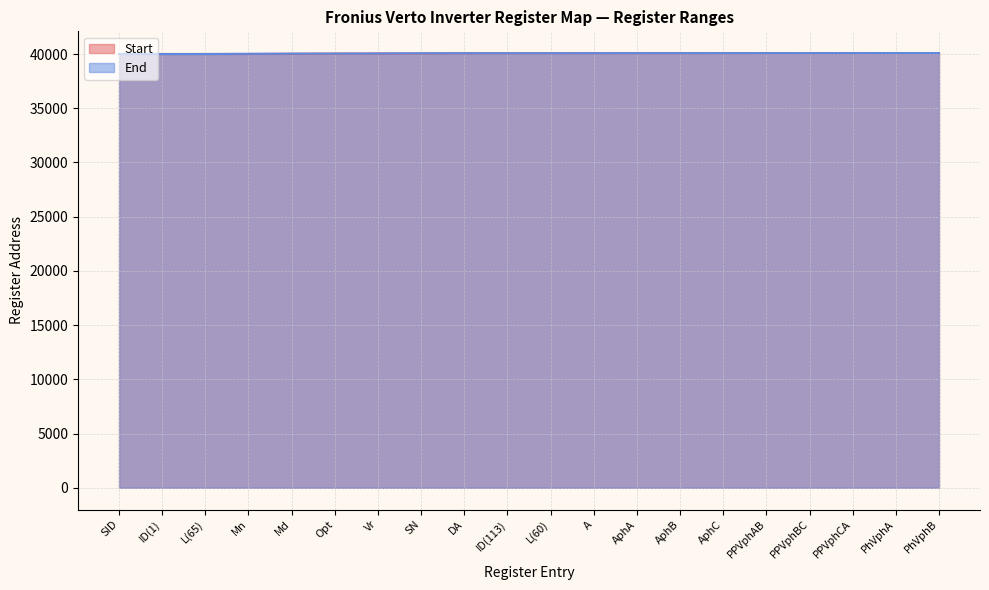

What are all the series names shown in the legend?

Start, End